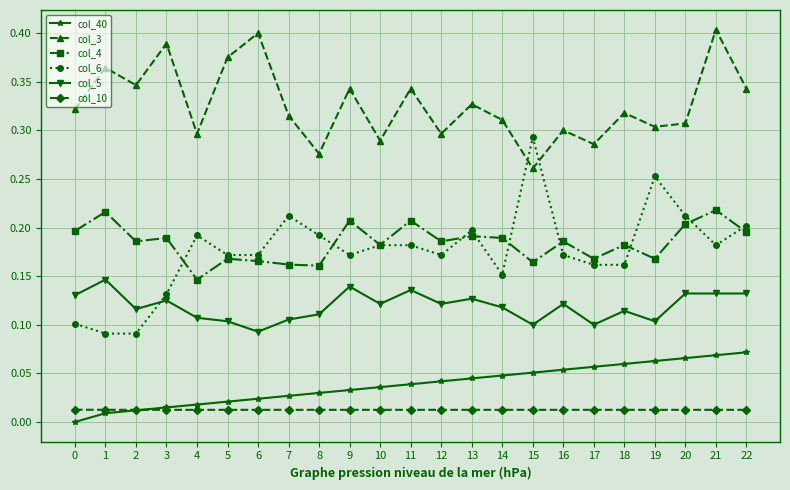

Which category has the lowest value in the col_4 series?

4